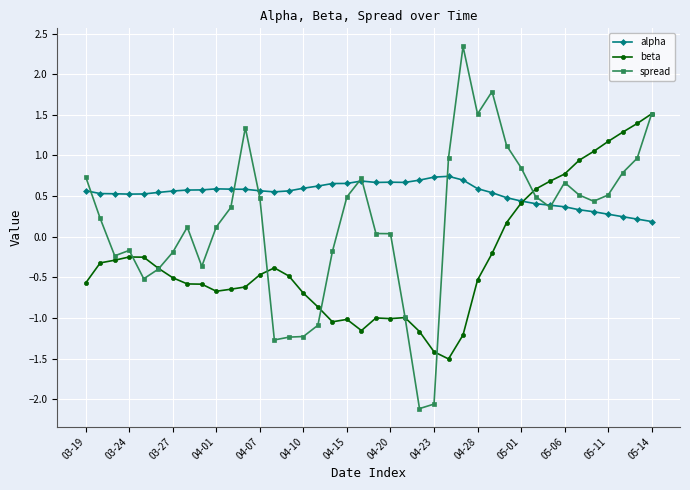

What is the sum of all alpha values?

21.3